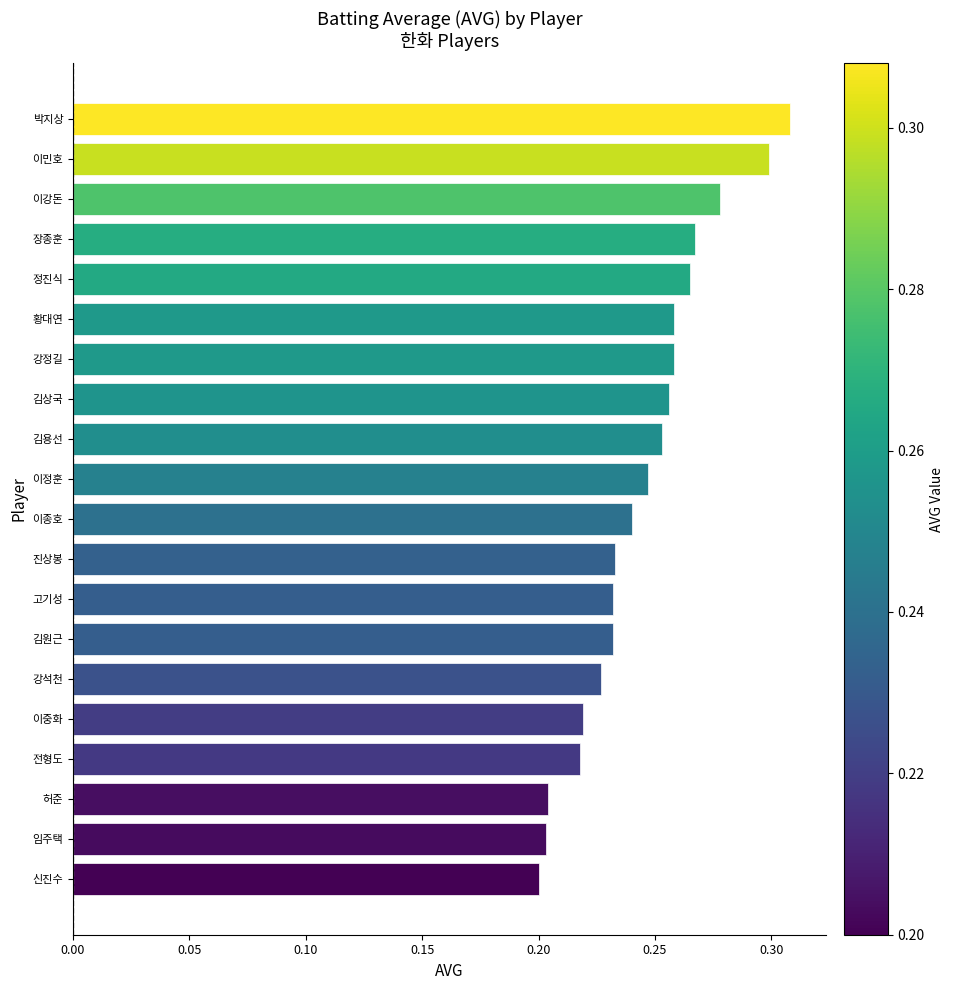

Does the chart contain stacked bars?

No